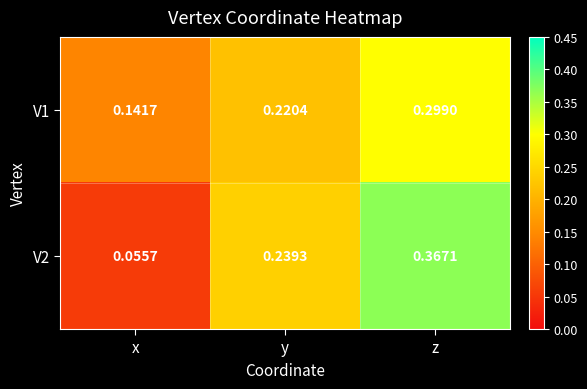

Which series changed the most between y and z?

V2